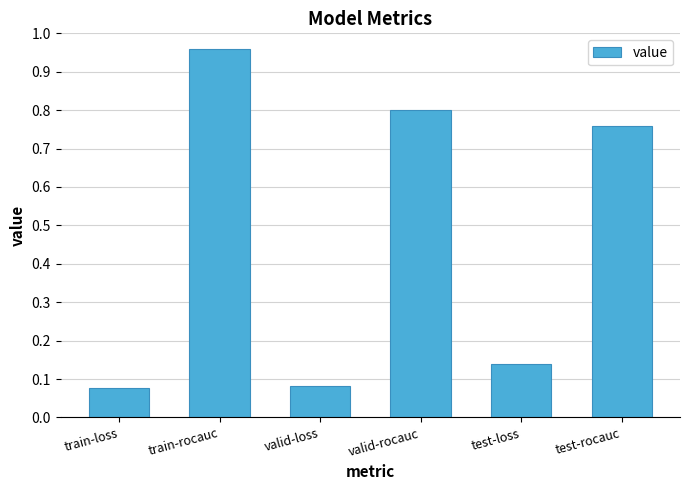

What is the sum of all values?

2.8